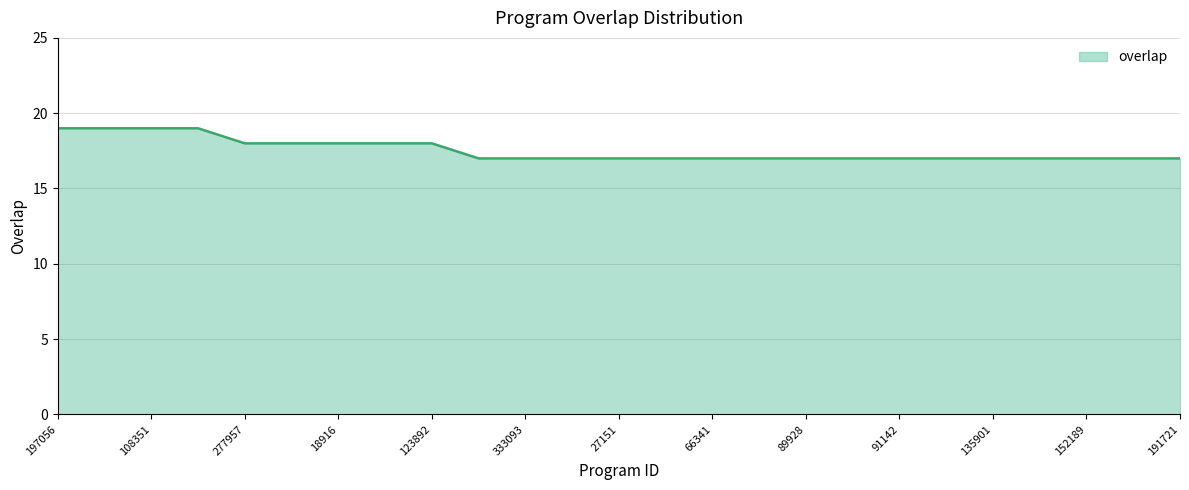

What is the minimum value shown in the chart?

17